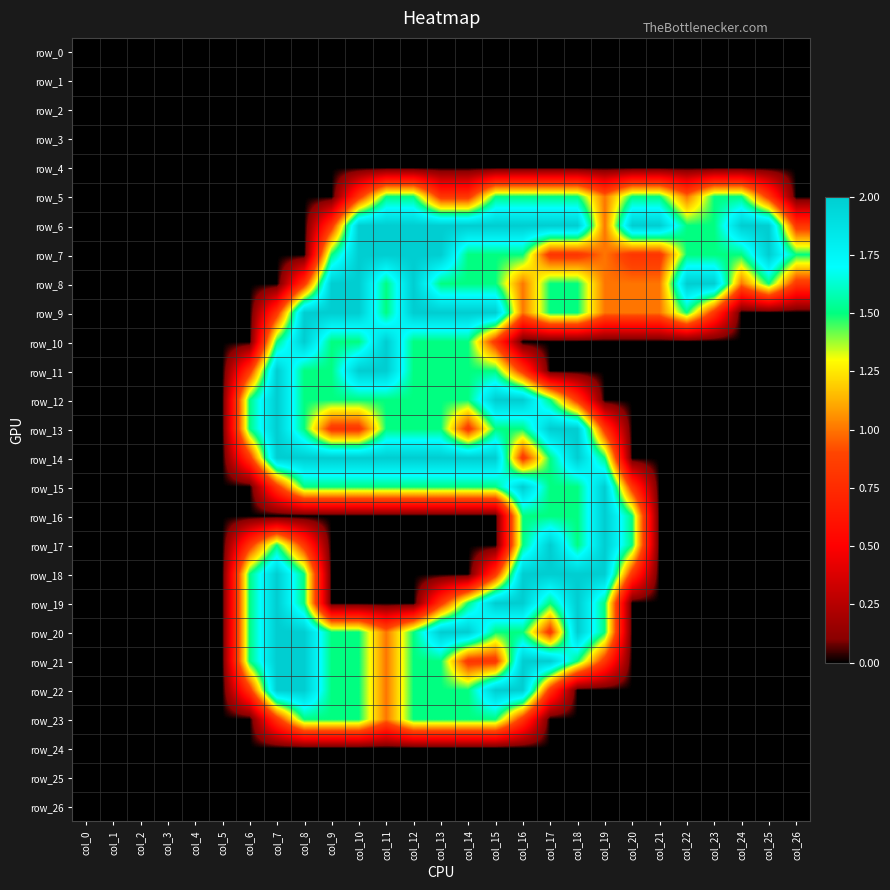

Which category has the highest value in the row_26 series?

col_0